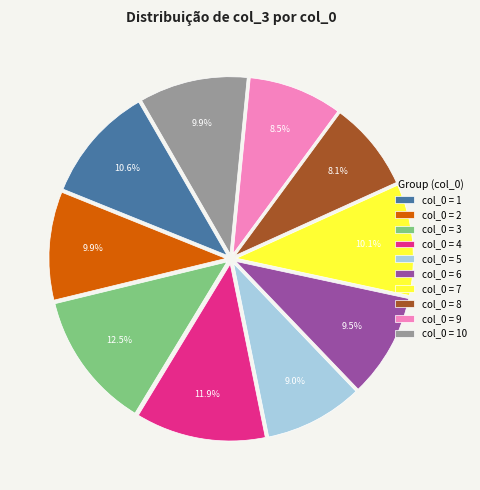

Count the number of slices in the pie.

10